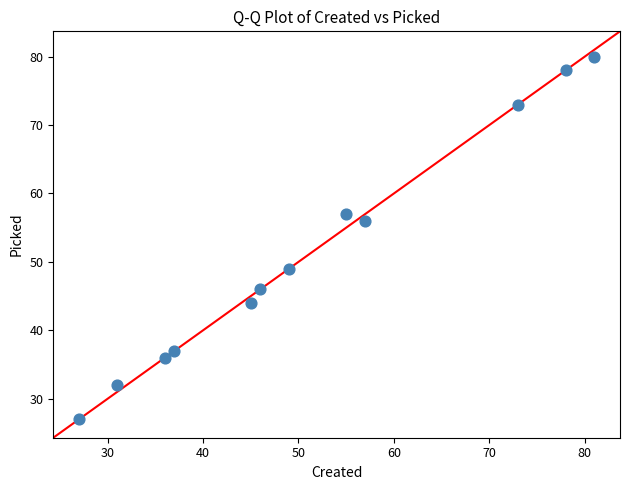

What Y value in the scatter plot is closest to 53?

56